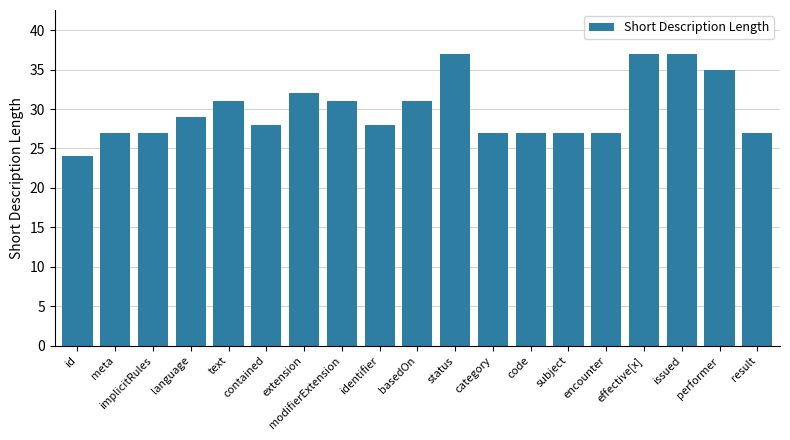

What is the average value?

30